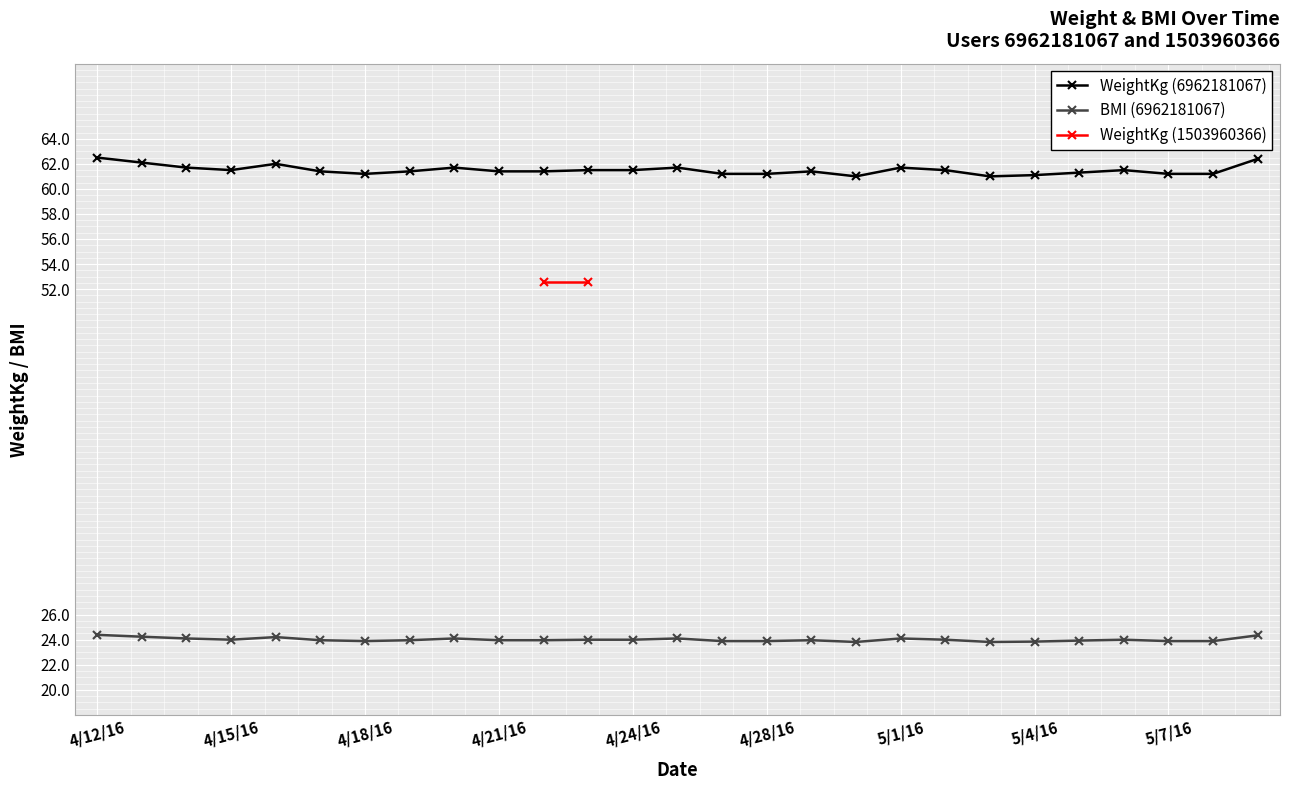

The value of WeightKg (6962181067) at 4/18/16 is 88.4. True or false?

False